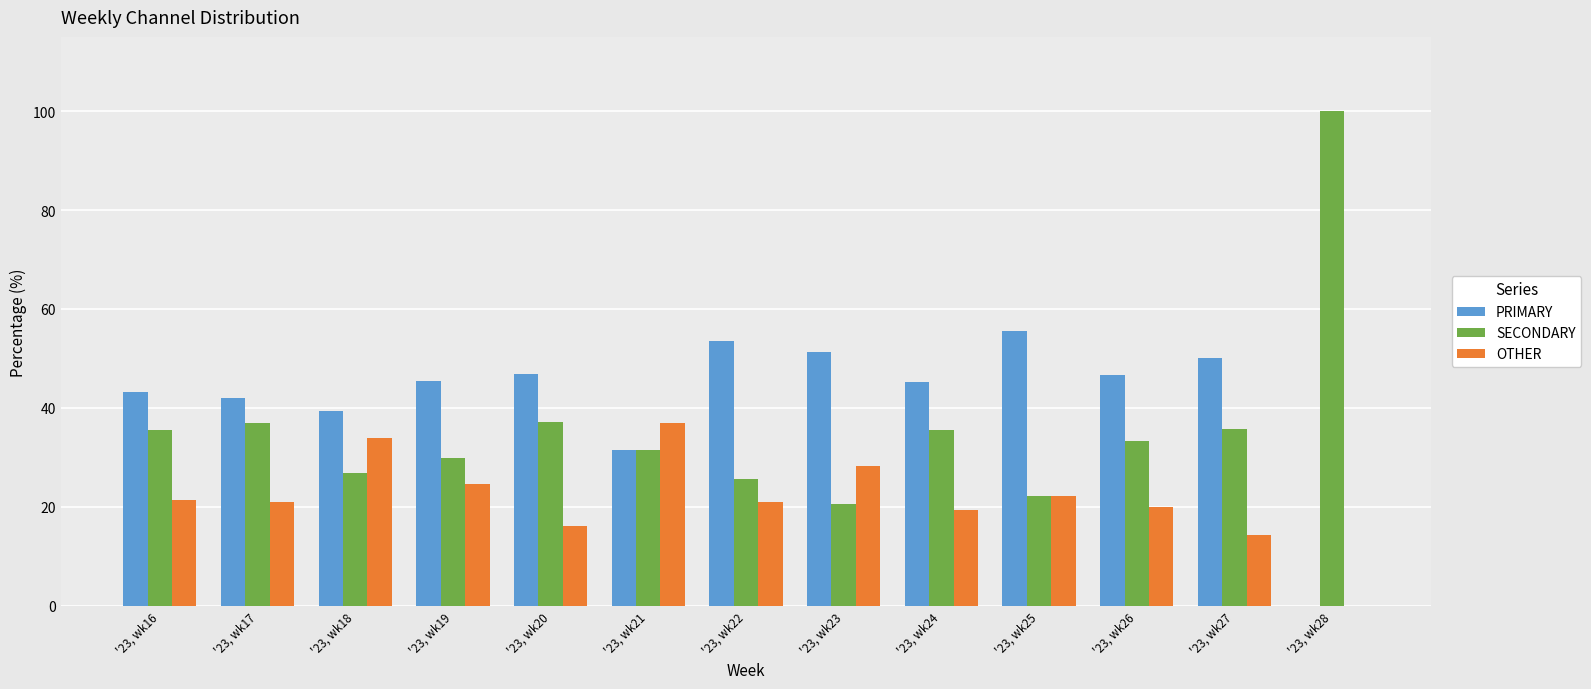

What is the sum of the OTHER values at '23, wk16 and '23, wk21?

58.4